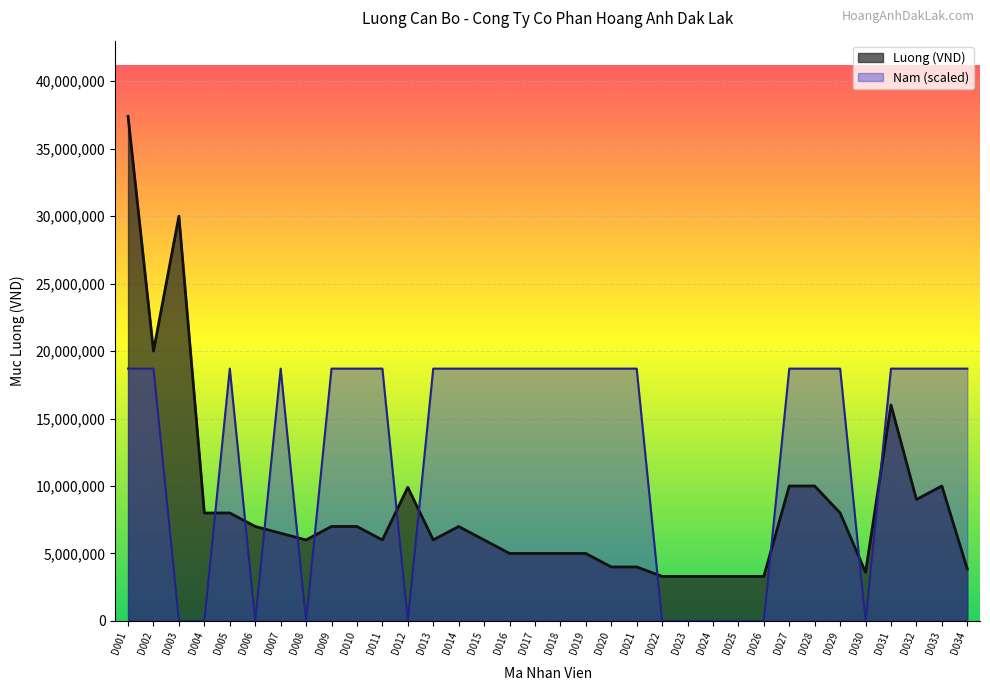

Which label corresponds to the largest value in the chart?

D001